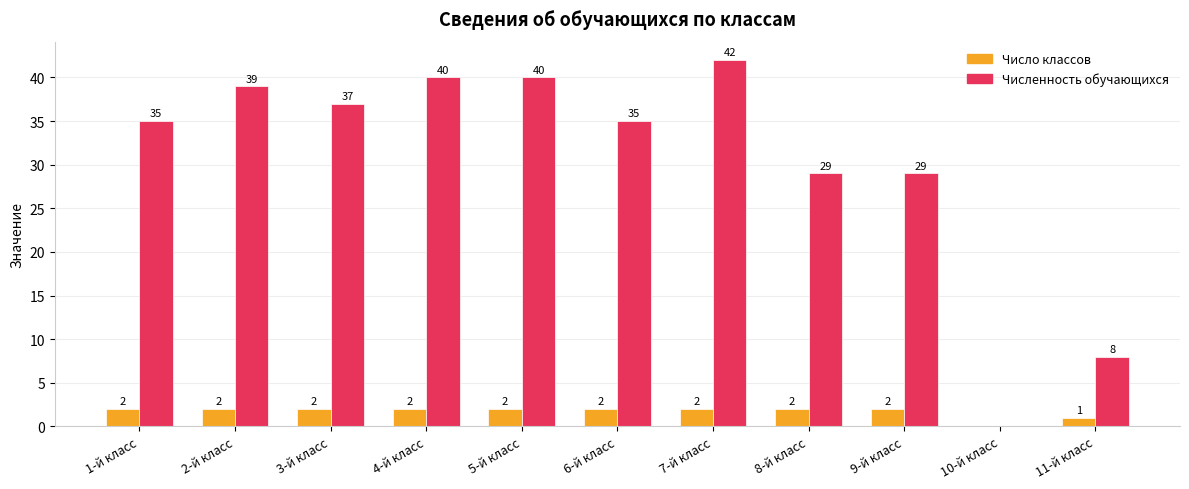

Is it true that Численность обучающихся equals 8 at 3-й класс?

False